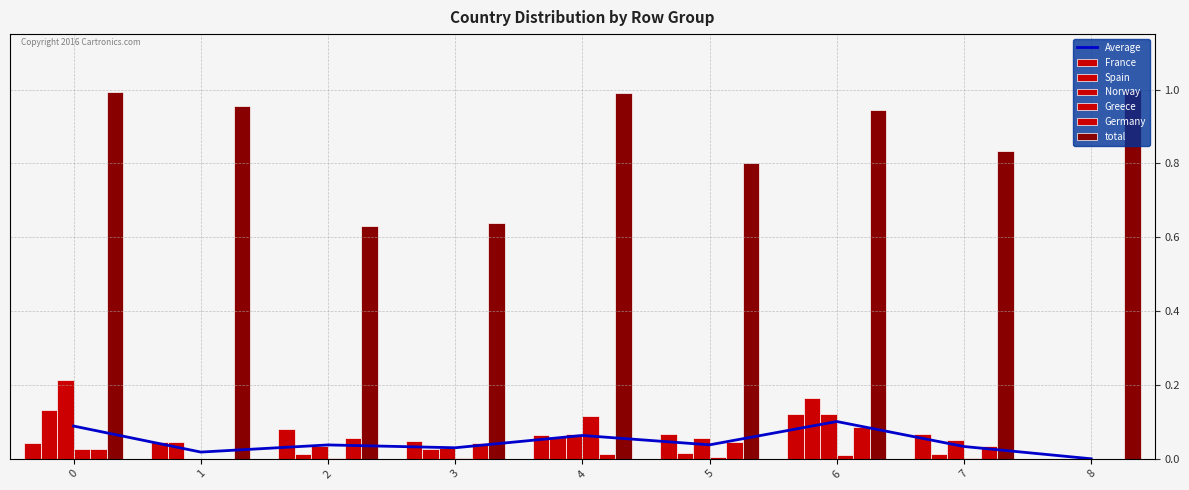

How many bars are there in total?

54